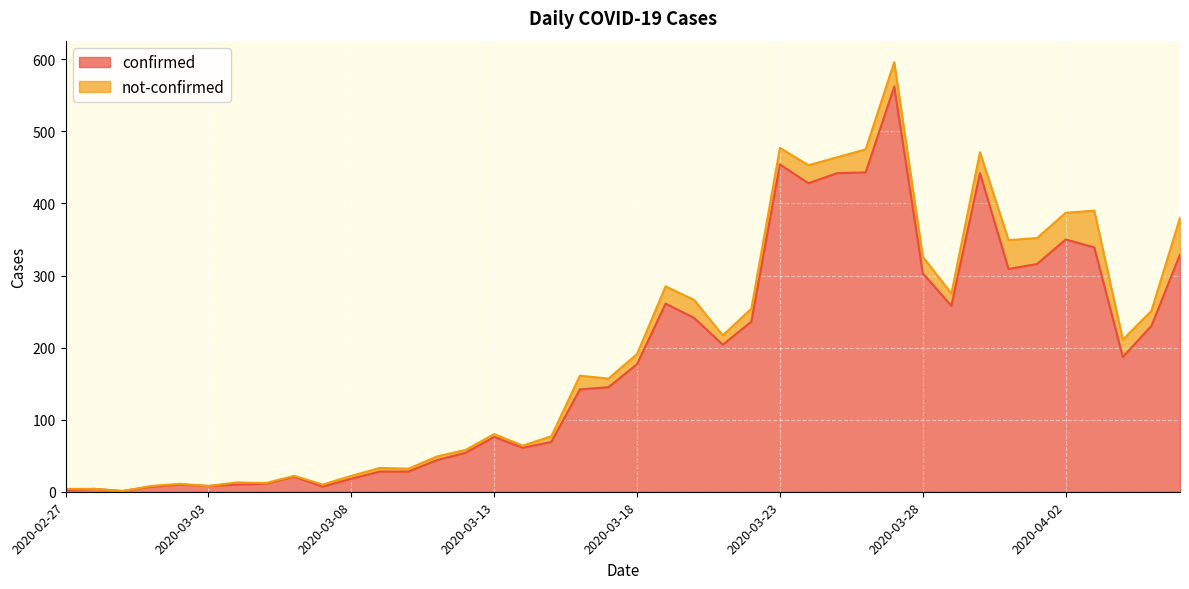

The value at 2020-03-23 is 637. True or false?

False